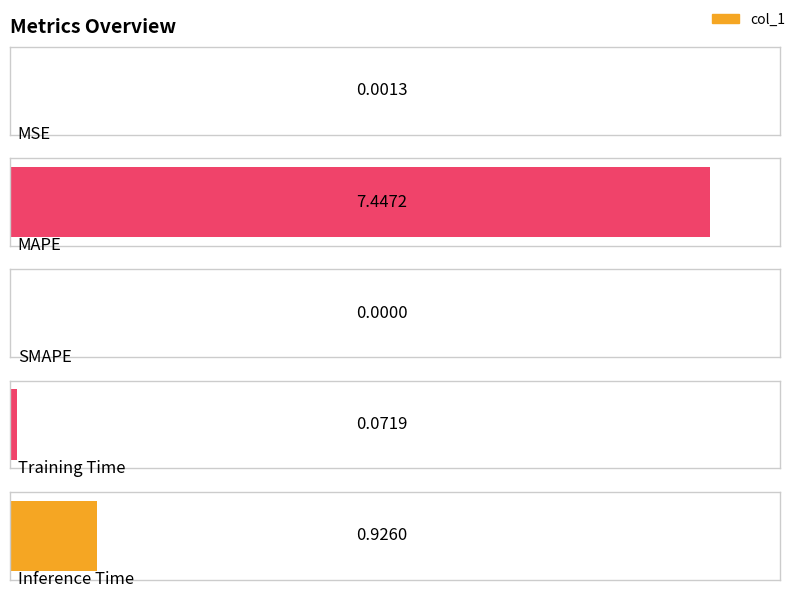

Which has a higher value, MAPE or SMAPE?

MAPE